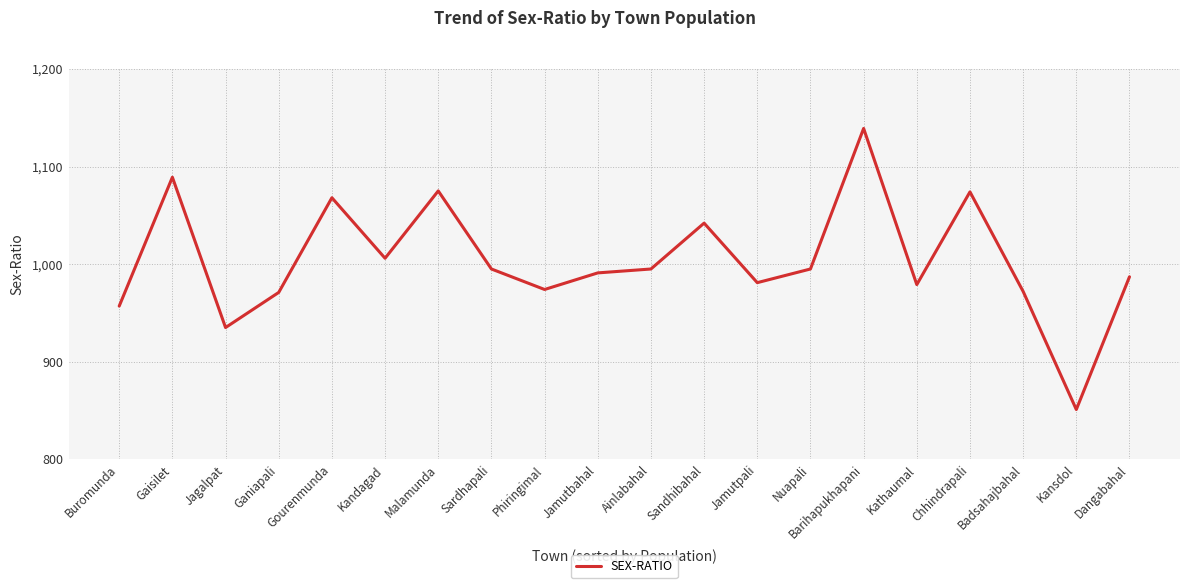

What position from the right is Ainlabahal?

10